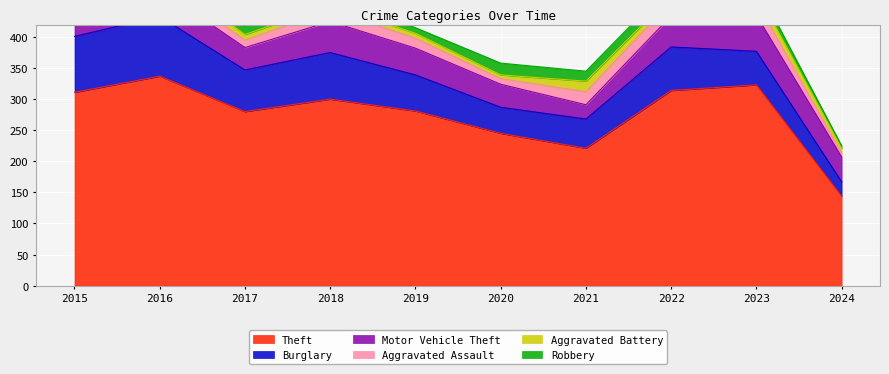

Reading right to left, extract all data points from this chart.

Theft: 144	323	314	221	245	281	300	280	337	311
Burglary: 23	54	70	47	42	58	75	67	96	90
Motor Vehicle Theft: 40	58	50	23	37	43	50	36	44	27
Aggravated Assault: 6	22	23	21	9	16	19	12	13	12
Aggravated Battery: 8	16	9	17	6	8	8	9	13	13
Robbery: 4	12	19	16	19	9	11	13	15	8